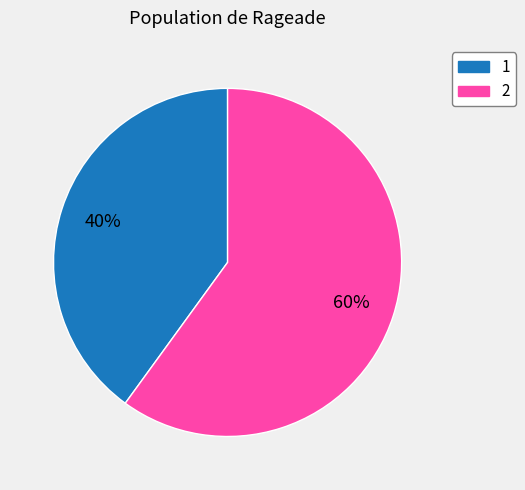

Is there a majority slice in this chart?

Yes